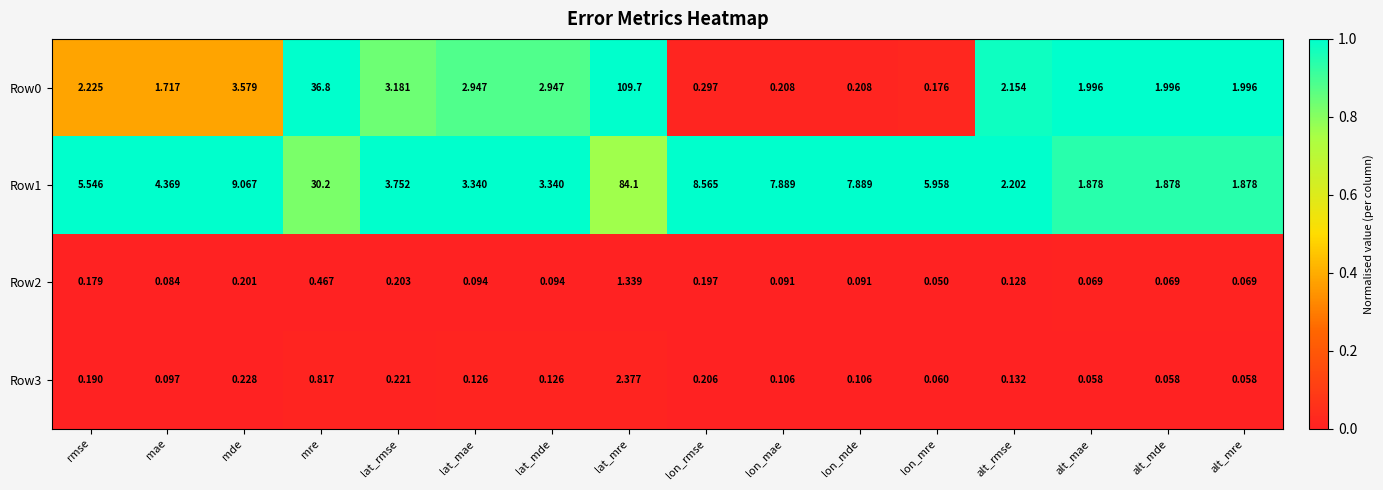

Which label corresponds to the smallest value in the chart?

lon_mre